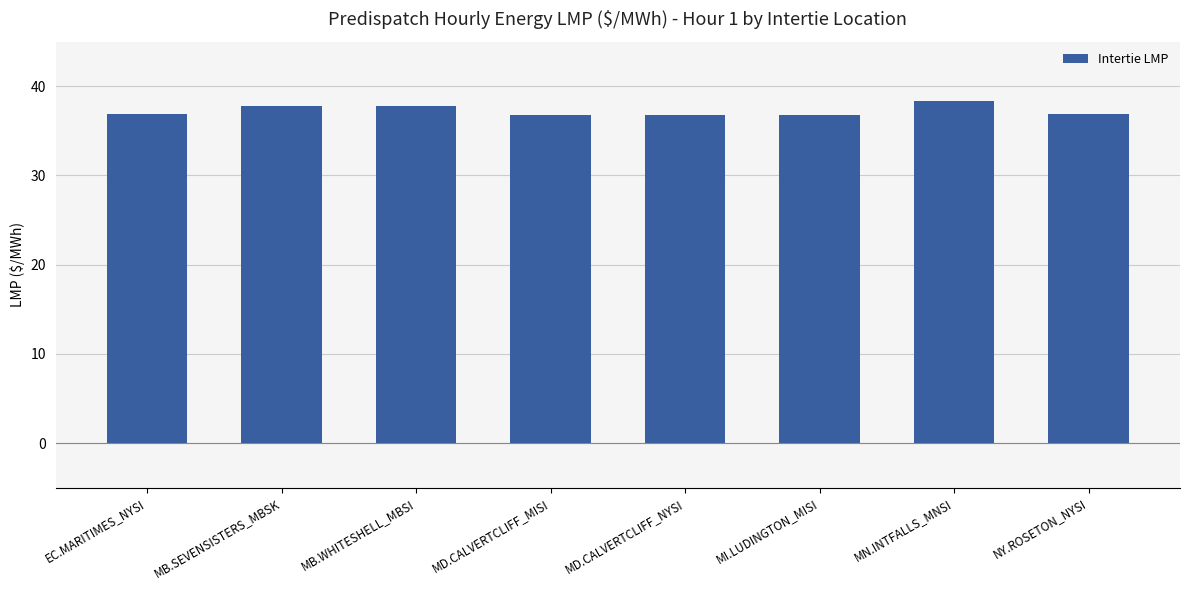

Which has a higher value, MD.CALVERTCLIFF_NYSI or MB.SEVENSISTERS_MBSK?

MB.SEVENSISTERS_MBSK